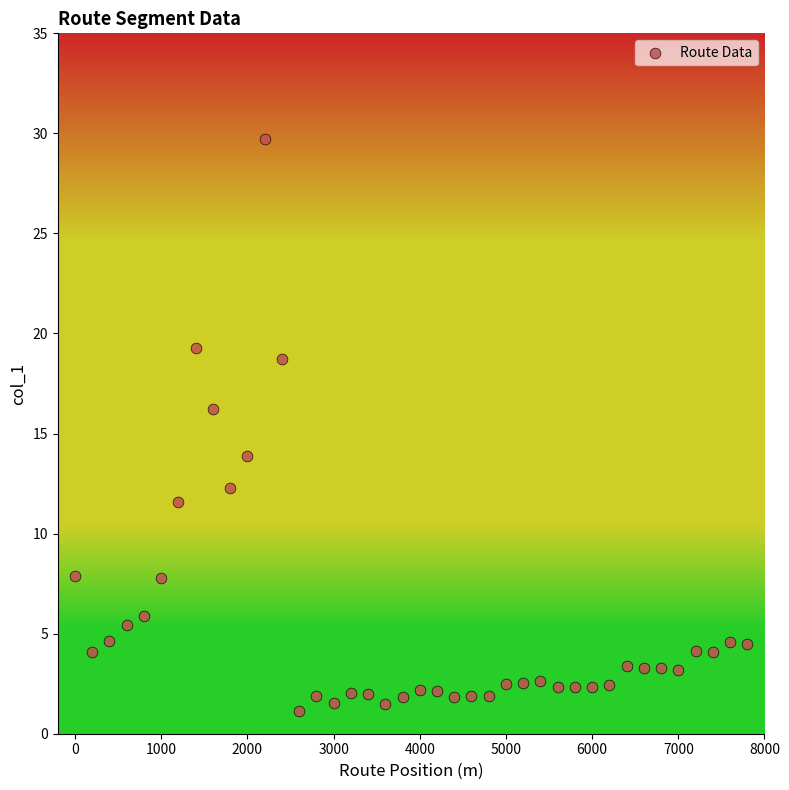

What is the range of X values (max minus min)?

7800.0